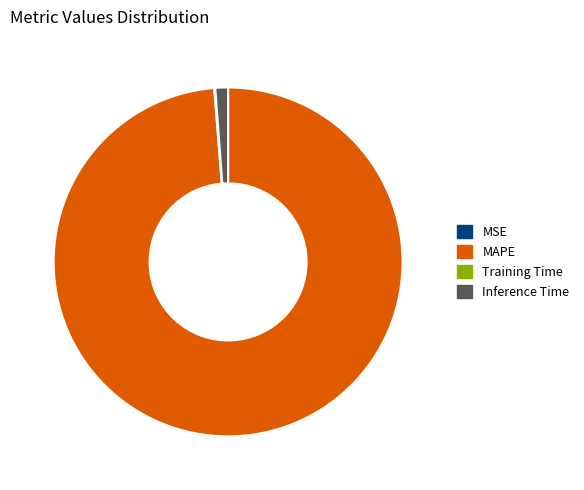

Which slice is the largest?

MAPE